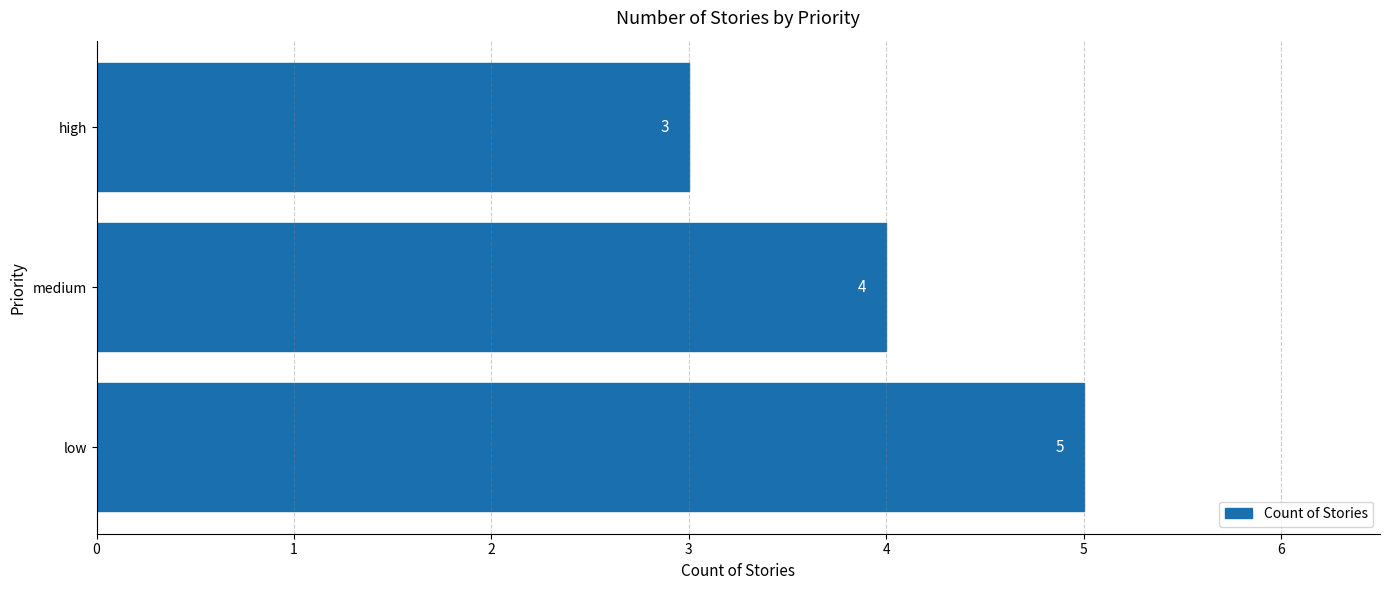

Reading top to bottom, list all the values displayed in this chart.

3	4	5